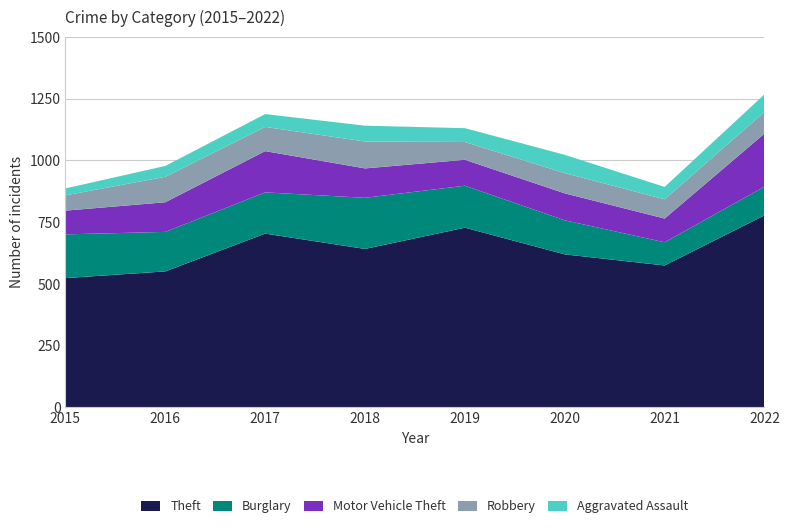

Reading left to right, extract all data points from this chart.

Theft: 523	550	703	641	727	619	574	777
Burglary: 177	160	167	207	170	138	94	116
Motor Vehicle Theft: 96	120	167	119	105	109	96	215
Robbery: 62	103	98	109	72	82	78	88
Aggravated Assault: 28	44	52	64	56	74	50	71